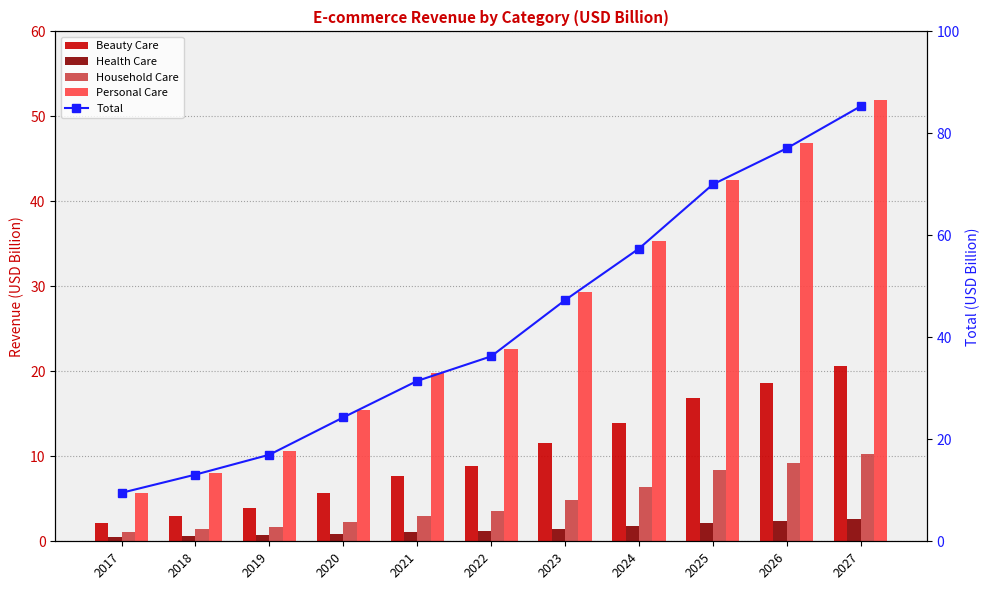

Which category has the lowest value in the Health Care series?

2017